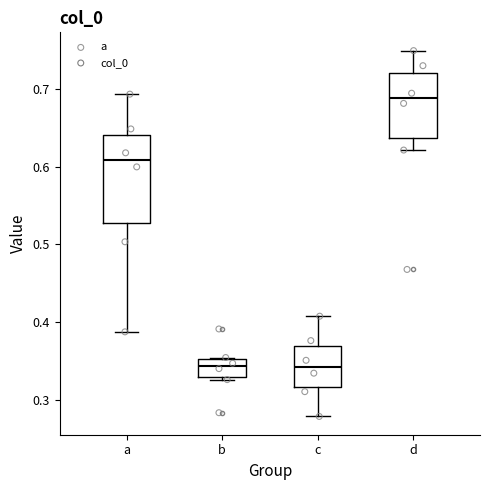

Reading left to right, transcribe this box plot: for each box, give where its median line is, the range the box spans, and where its two whiskers end, as read against the y-axis. The values are not printed on the chart, so give them approximately, as read against the axis.

a: median 0.61, box 0.53 to 0.64, whiskers 0.39 to 0.69
b: median 0.34, box 0.33 to 0.35, whiskers 0.33 (just below the box's lower edge) to 0.35
c: median 0.34, box 0.32 to 0.37, whiskers 0.28 to 0.41
d: median 0.69, box 0.64 to 0.72, whiskers 0.62 to 0.75